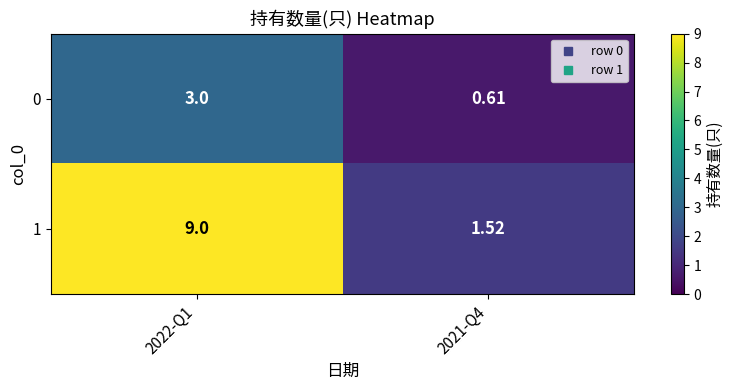

Is the value of 1 at 2021-Q4 greater than the value of 0 at 2021-Q4?

Yes